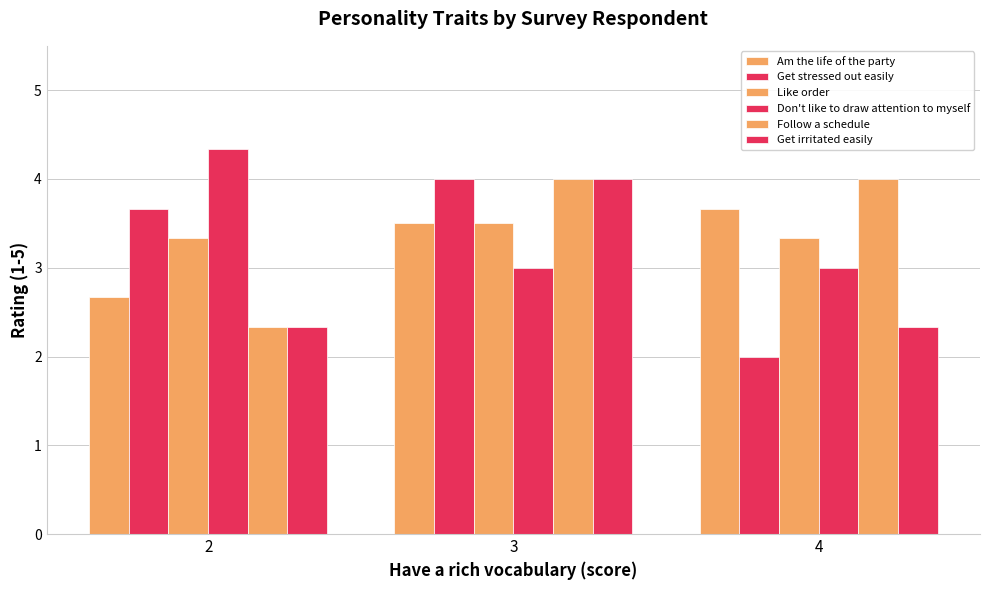

How many Get irritated easily values are between 2 and 4?

3